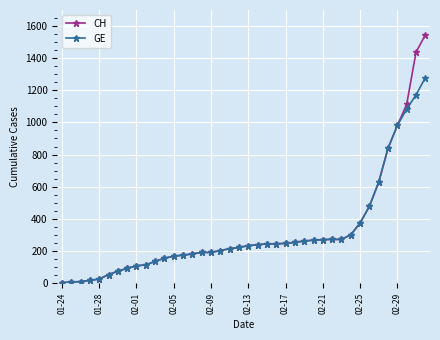

Rank the series by their maximum value, from lowest to highest.

GE, CH